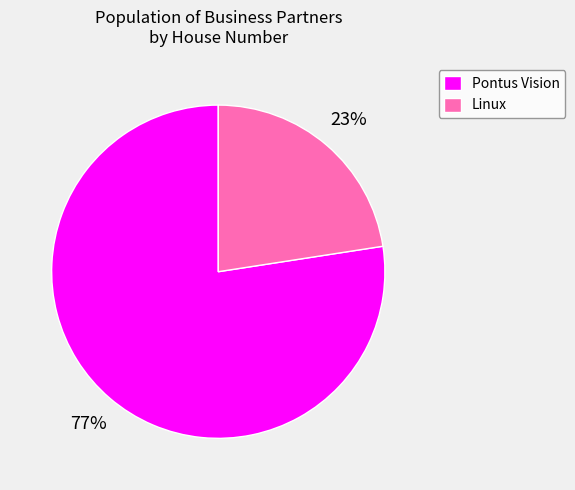

The Linux slice represents 23% of the pie. True or false?

True